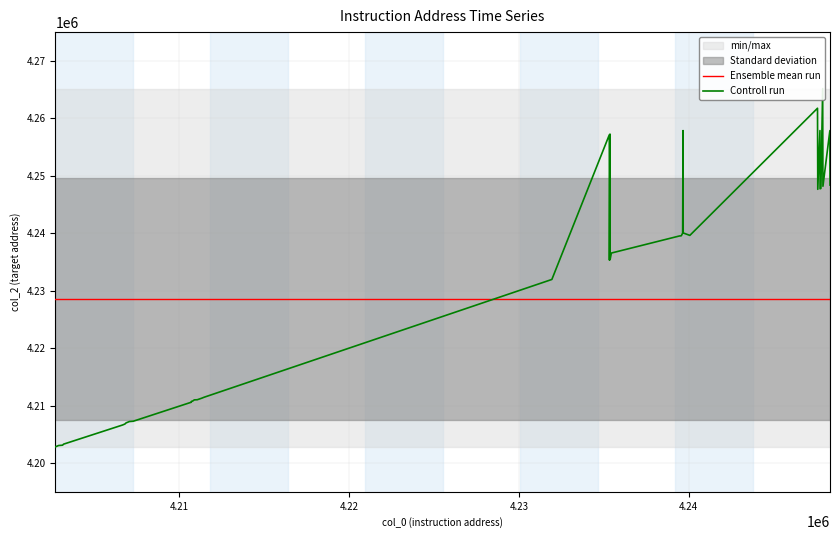

After their last crossing, which series has the higher values: Ensemble mean run or Controll run?

Controll run